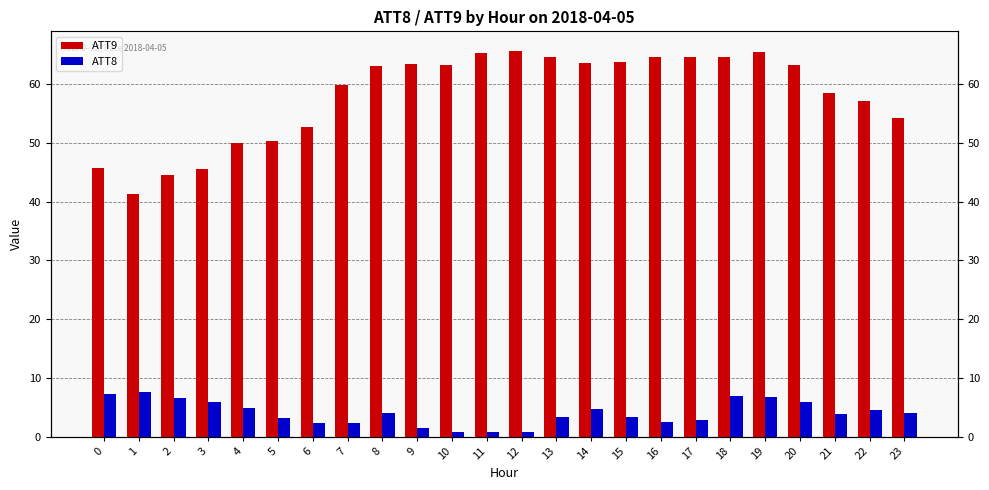

What is the minimum value shown in the chart?

0.7